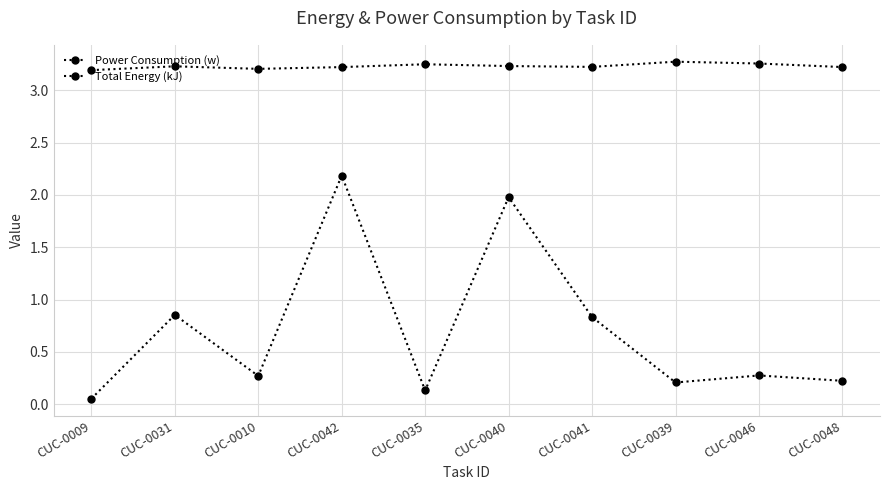

What is the average value of the Power Consumption (w) series?

3.2